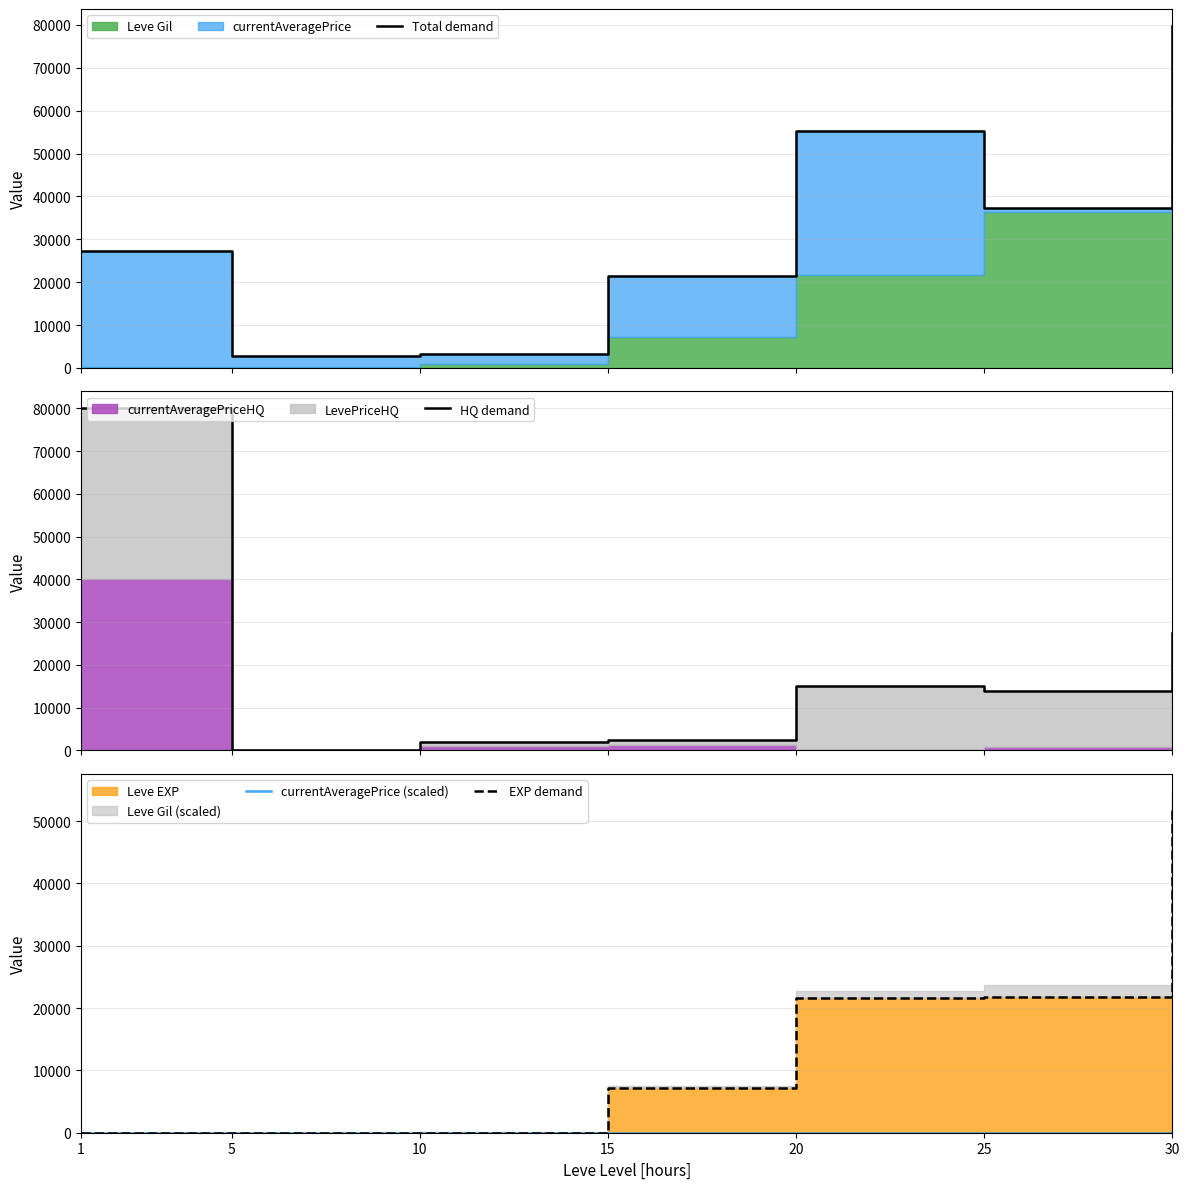

What is the difference between the maximum and minimum values in the currentAveragePrice (scaled) series?

32.8